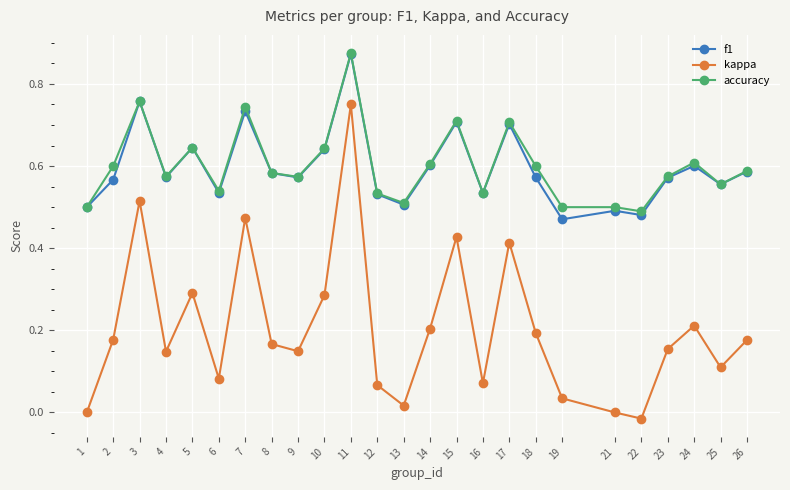

What is the sum of the accuracy values at 3 and 25?

1.3